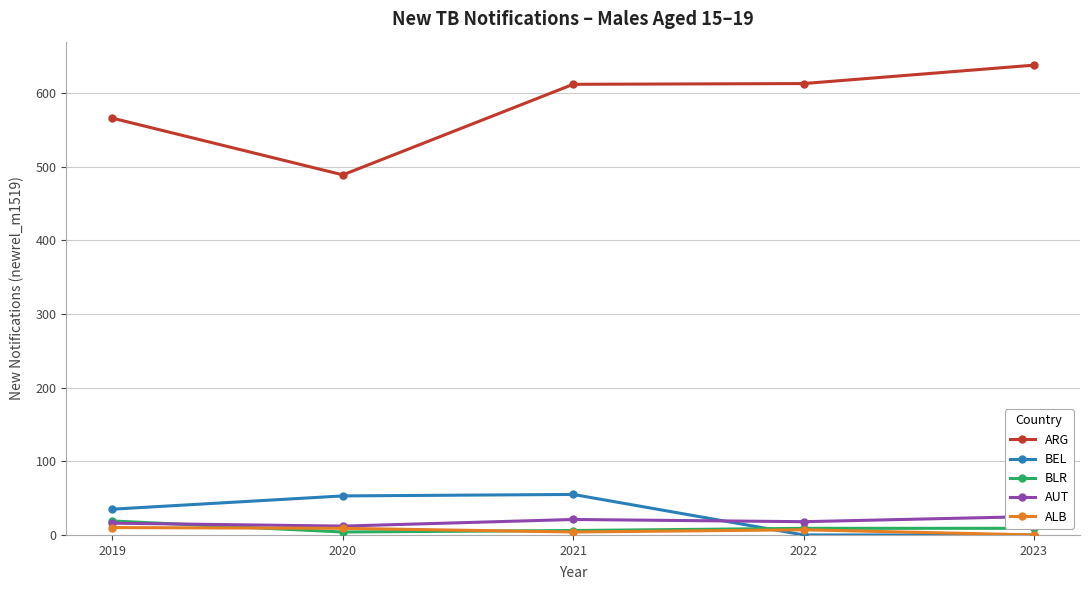

True or false: BLR has a value of 6 at 2021.

True